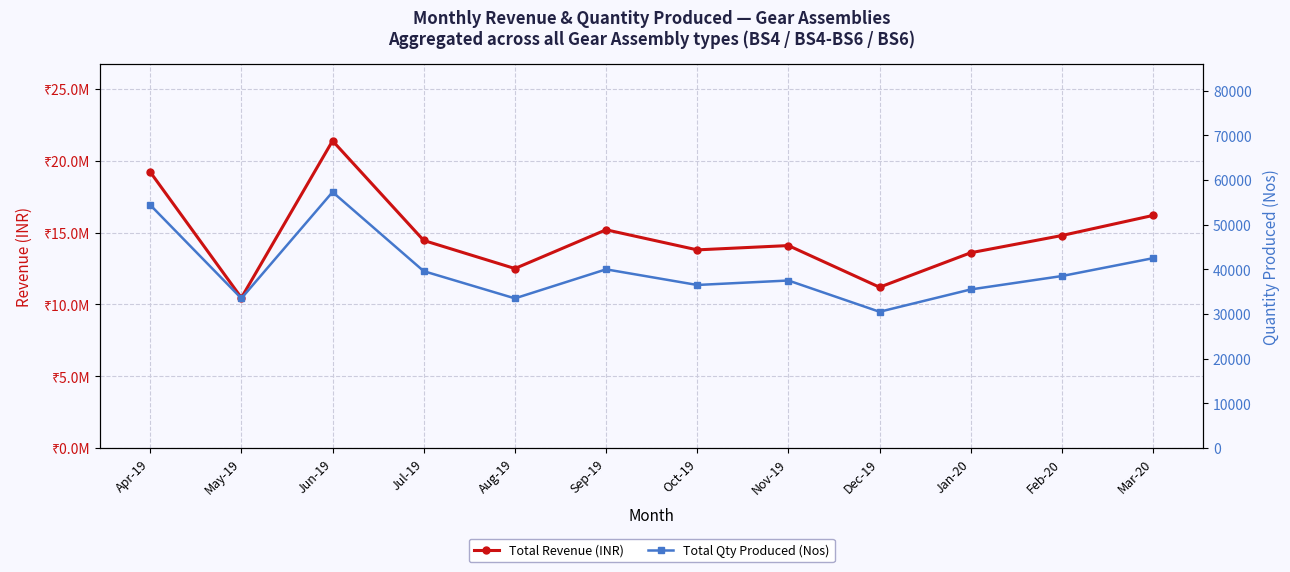

At how many categories does at least one series exceed 7845958?

12